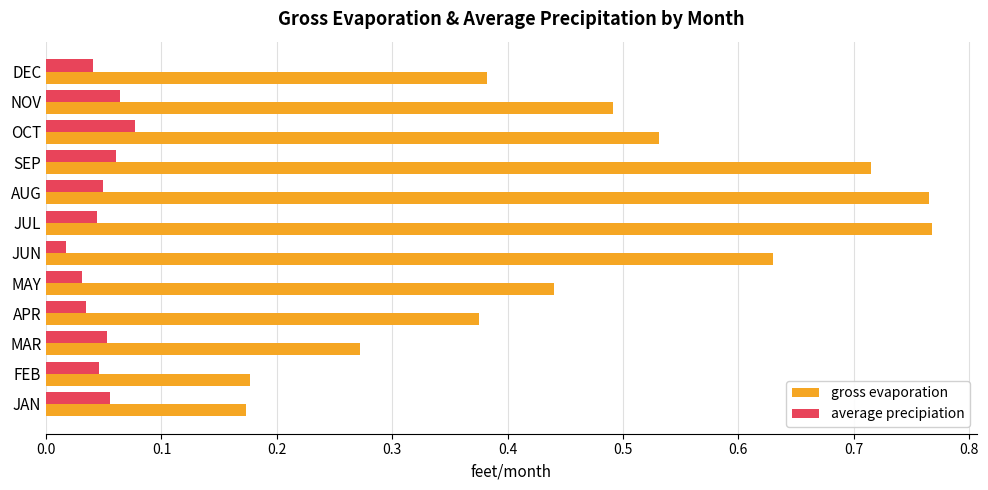

The gross evaporation series shows 0.2 at NOV. True or false?

False